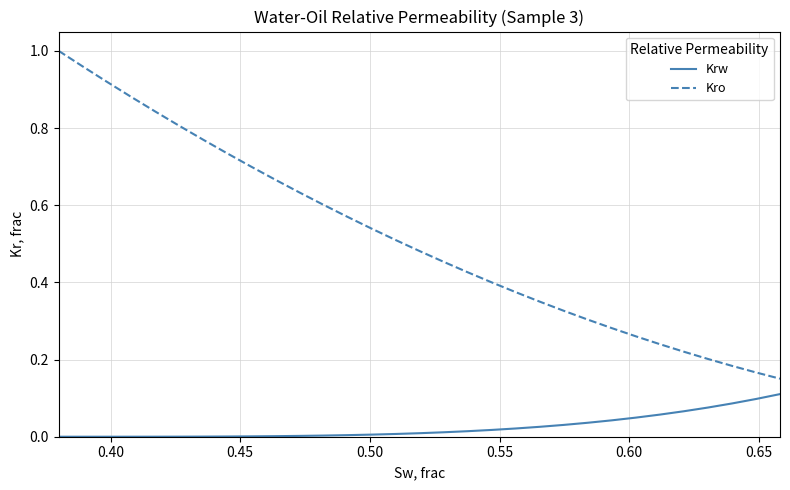

True or false: Kro and Krw cross at least once.

False